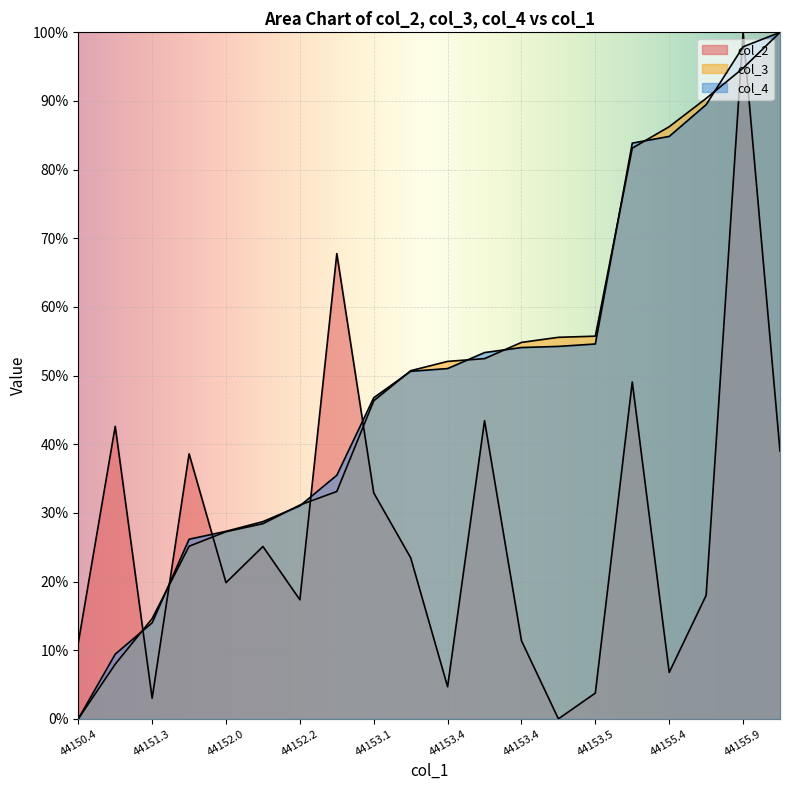

Reading left to right, transcribe all the data shown in this chart.

col_2: 0.1	0.4	0.0	0.4	0.2	0.3	0.2	0.7	0.3	0.2	0.0	0.4	0.1	0.0	0.0	0.5	0.1	0.2	1.0	0.4
col_3: 0.0	0.1	0.1	0.3	0.3	0.3	0.3	0.3	0.5	0.5	0.5	0.5	0.5	0.6	0.6	0.8	0.9	0.9	0.9	1.0
col_4: 0.0	0.1	0.1	0.3	0.3	0.3	0.3	0.4	0.5	0.5	0.5	0.5	0.5	0.5	0.5	0.8	0.8	0.9	1.0	1.0